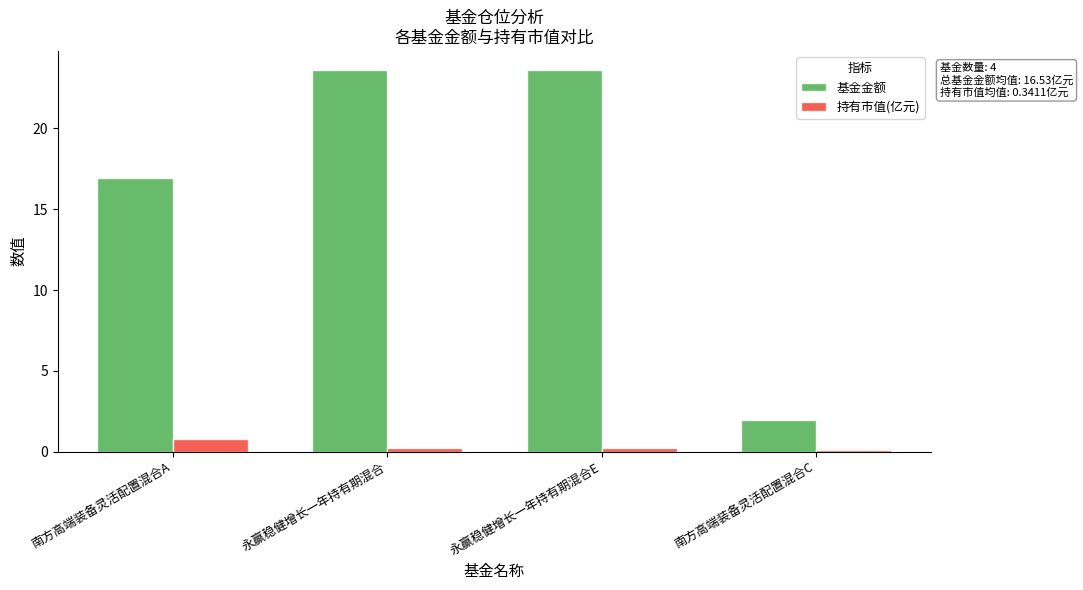

The value of 基金金额 at 南方高端装备灵活配置混合C is 3.2. True or false?

False